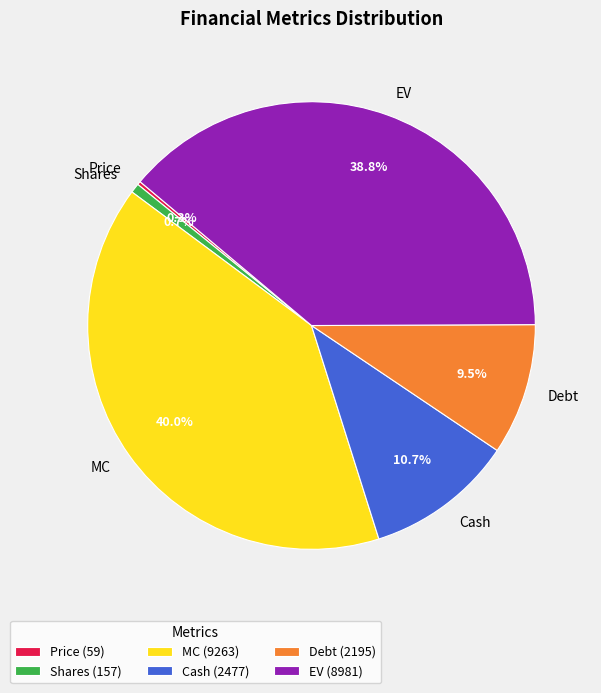

Is there a majority slice in this chart?

No